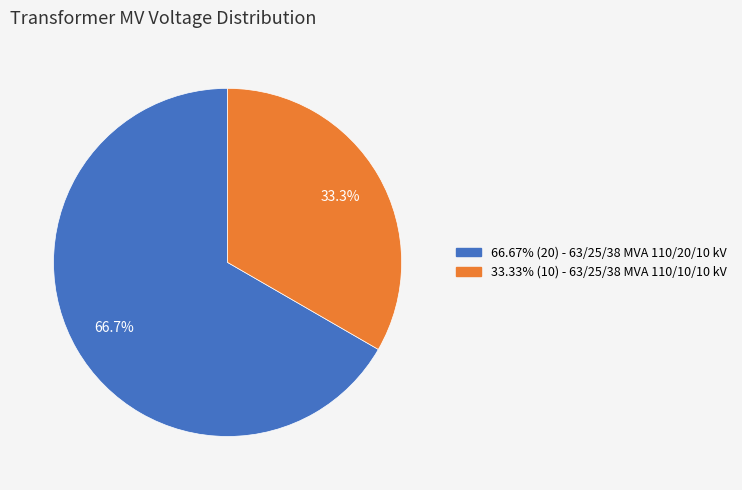

How many slices are in this pie chart?

2